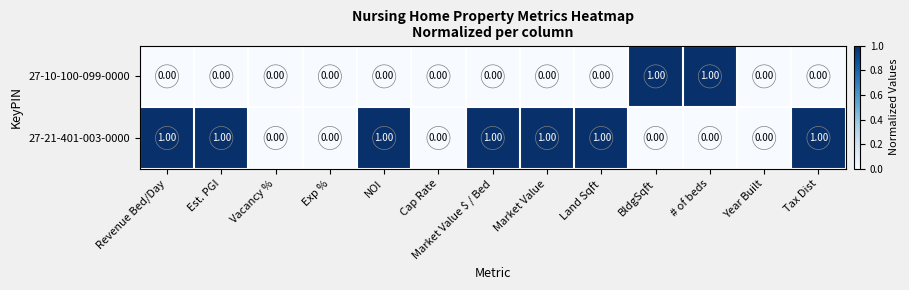

Which series has the largest total across all categories?

27-21-401-003-0000